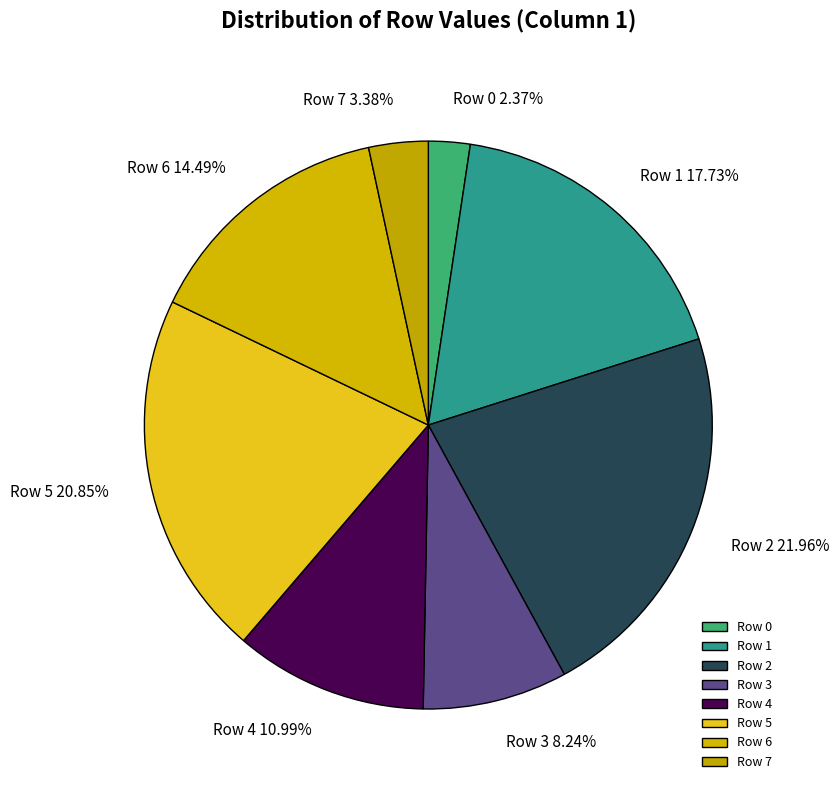

Is there a majority slice in this chart?

No